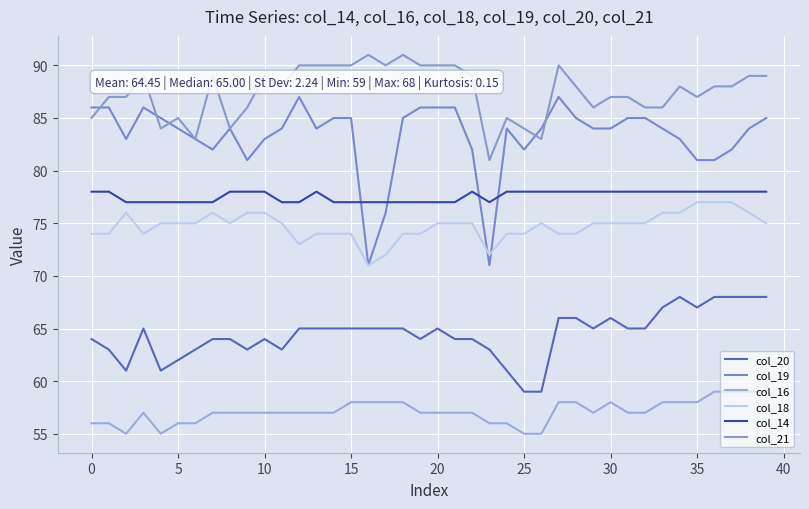

What is the label of the 31st point from the left?

30